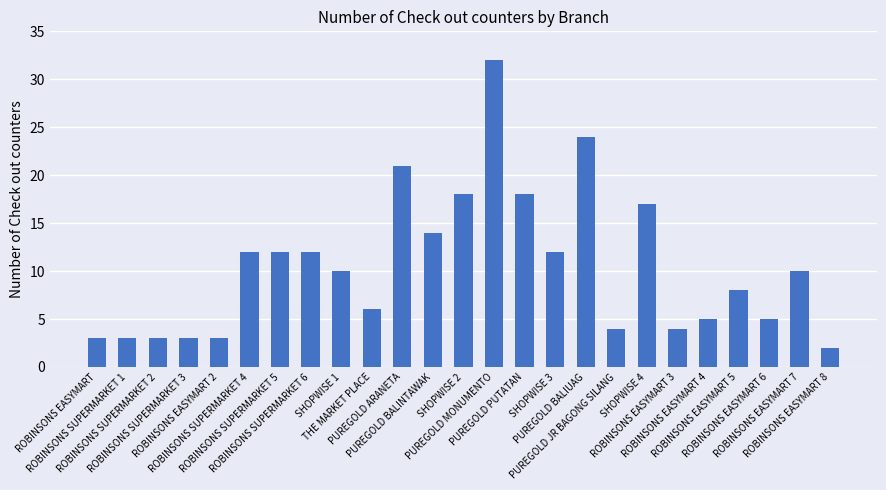

Reading left to right, list all the values displayed in this chart.

3	3	3	3	3	12	12	12	10	6	21	14	18	32	18	12	24	4	17	4	5	8	5	10	2